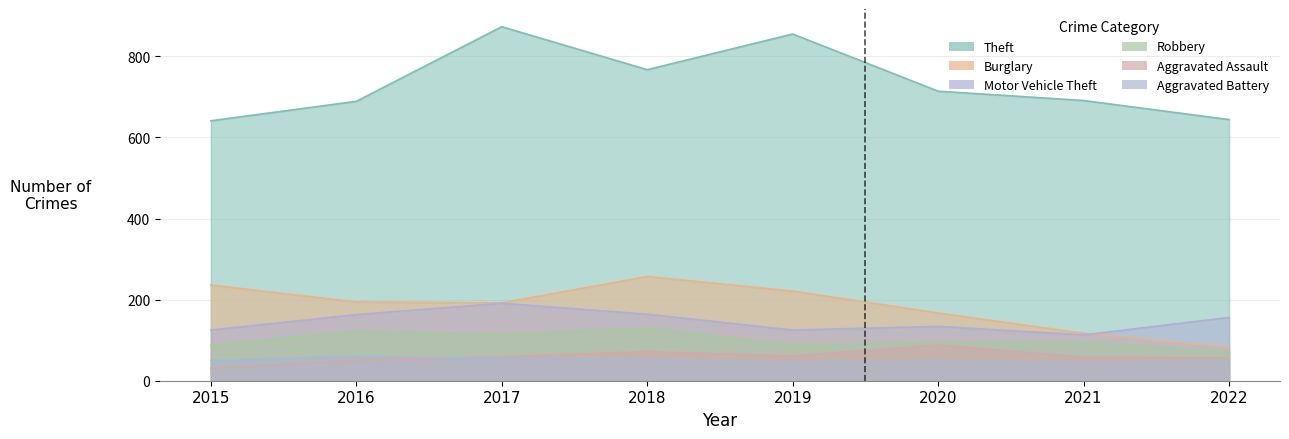

What is the sum of all Aggravated Assault values?

475